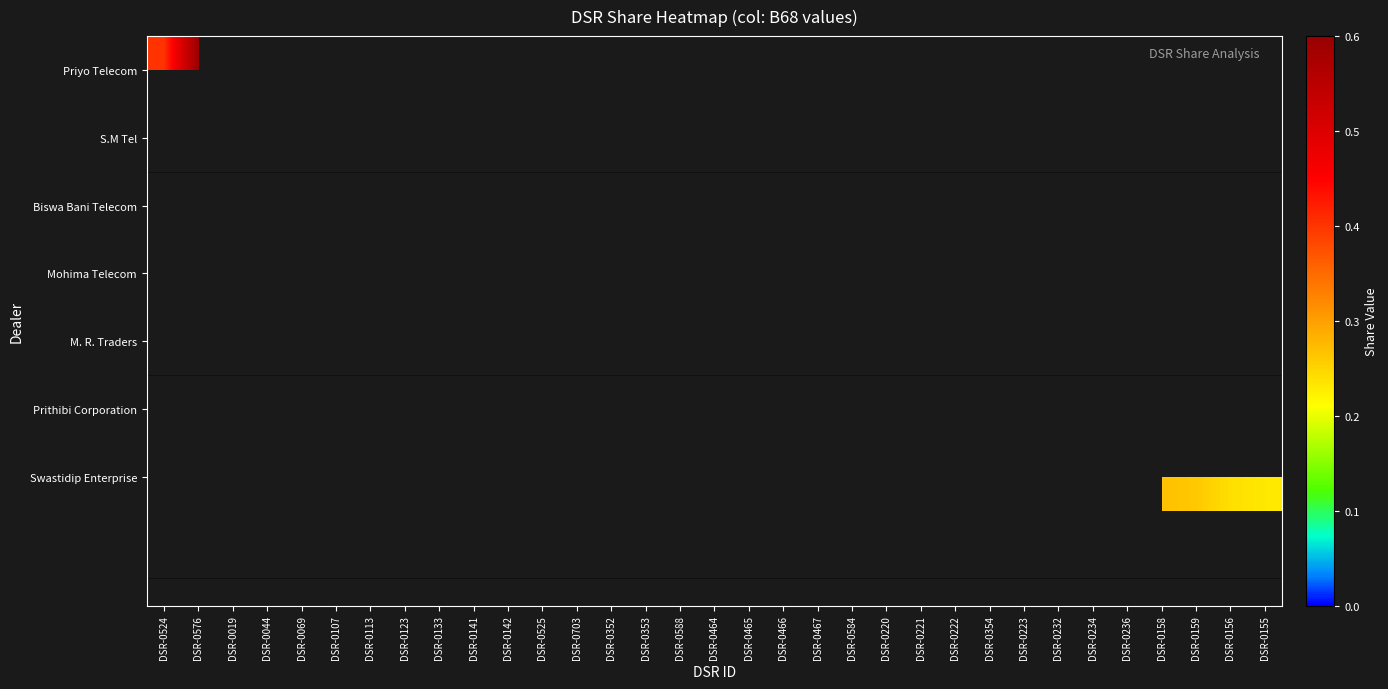

At how many categories does at least one series exceed 0?

33